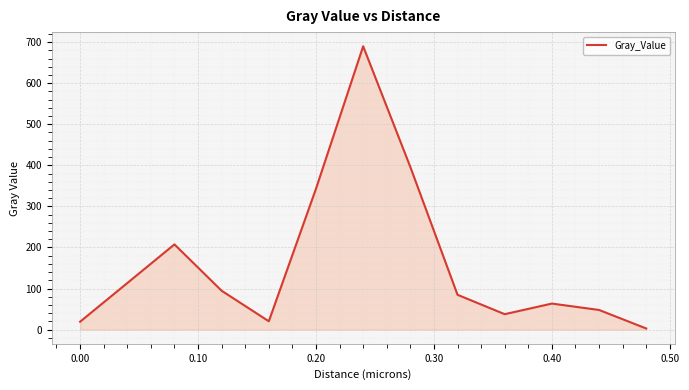

True or false: the data has more than 0 interior local peaks.

True